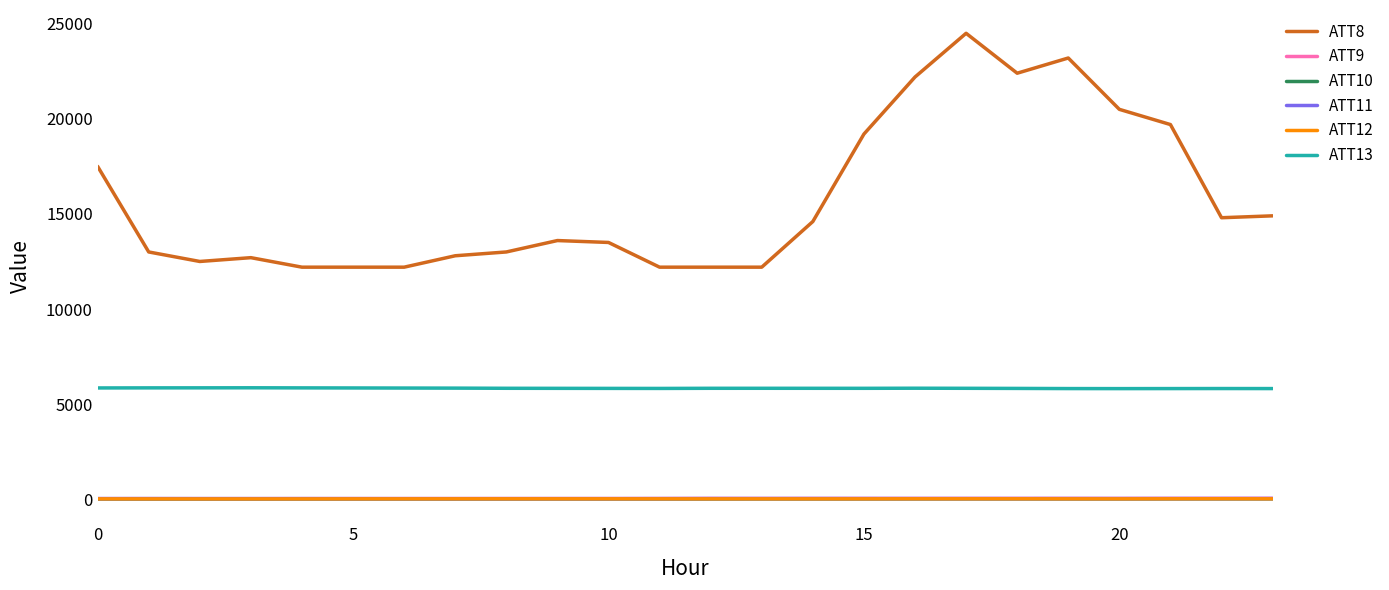

What is the sum of all ATT12 values?

415.6